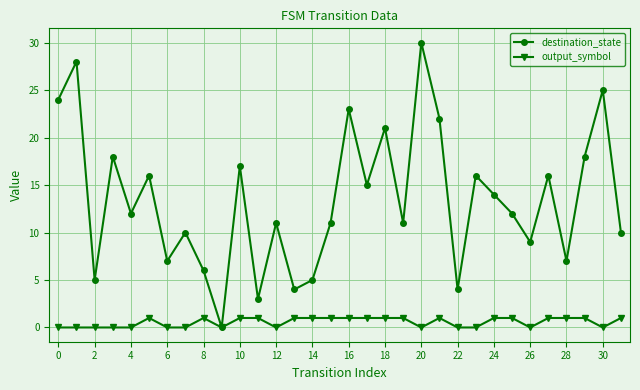

Rank the series by their average value, from lowest to highest.

output_symbol, destination_state